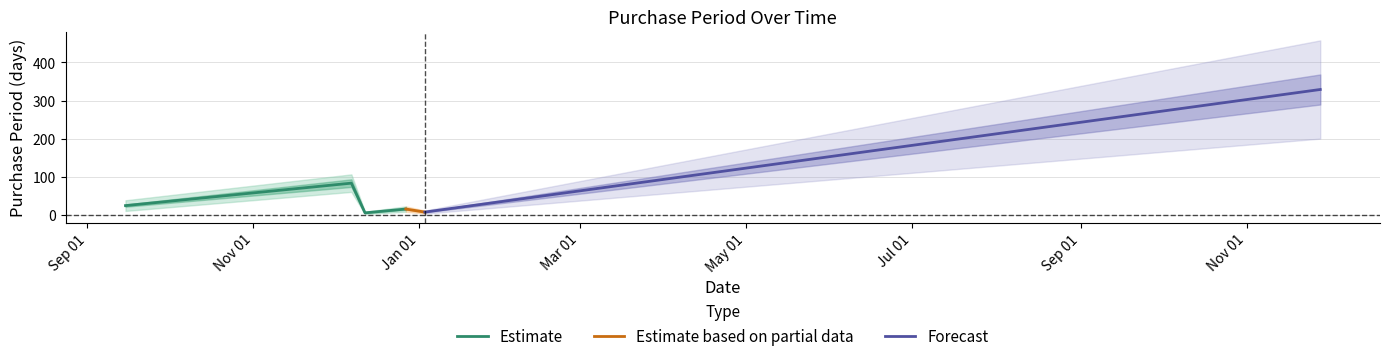

Does the chart display data point markers on the line(s)?

No